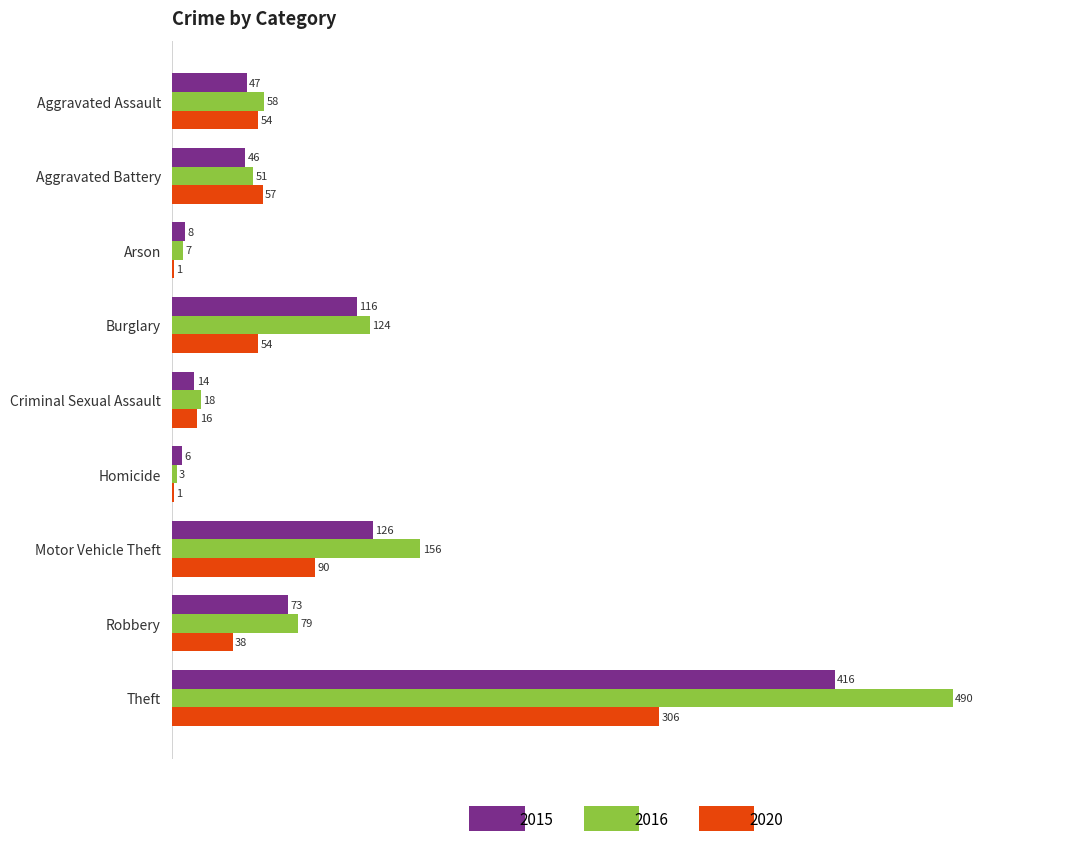

Which series has the largest total across all categories?

2016